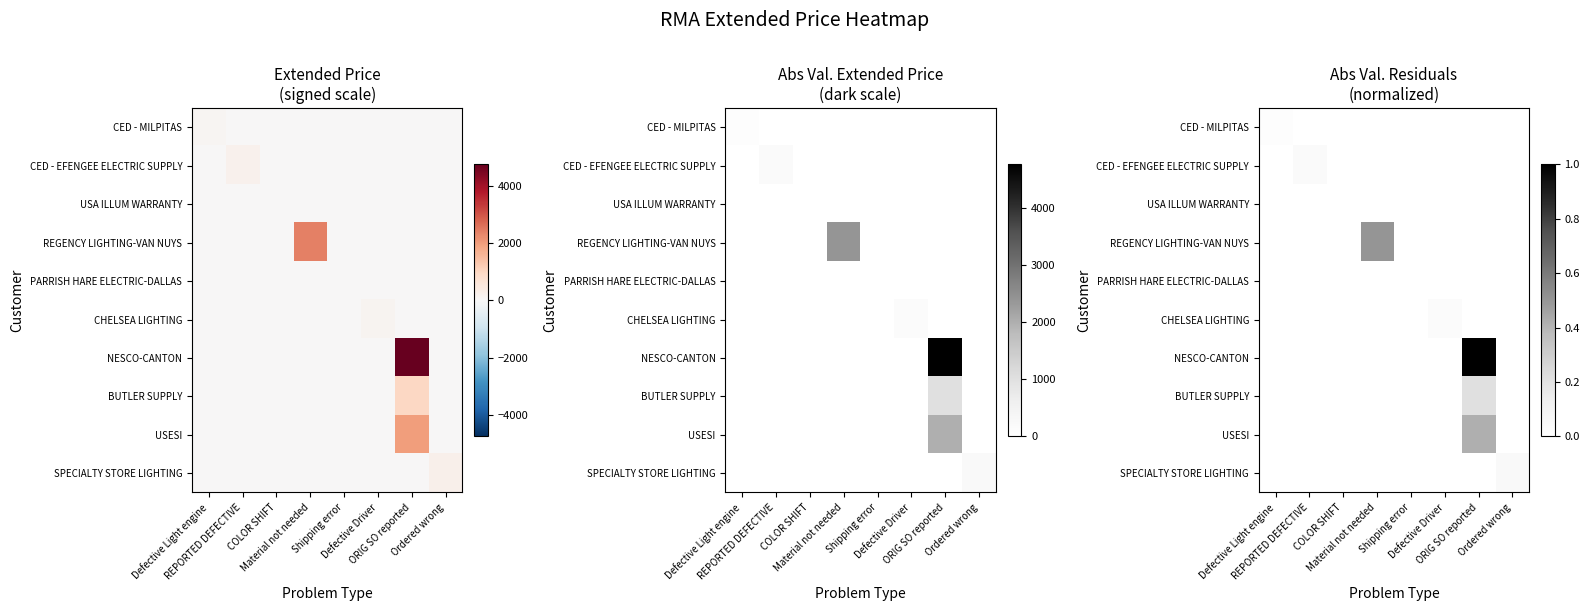

Which series has the largest total across all categories?

NESCO-CANTON